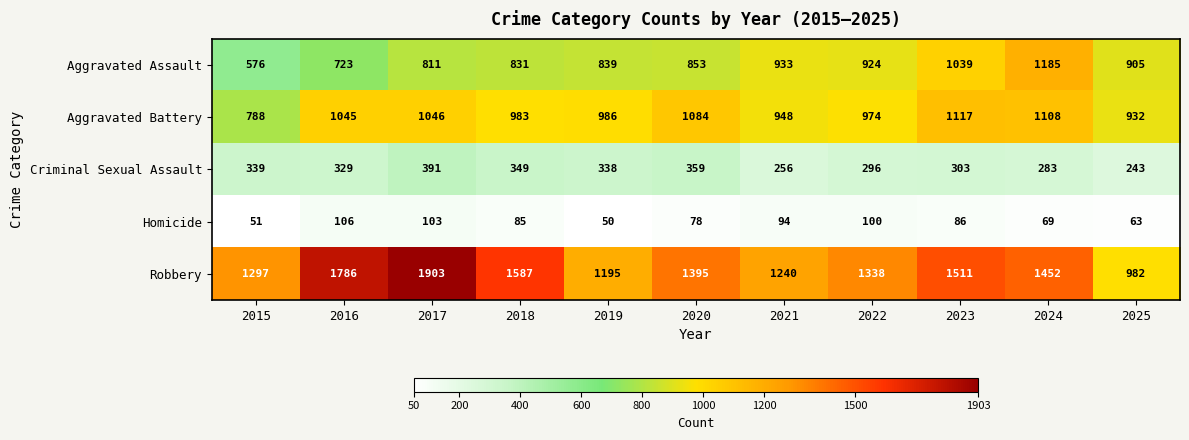

True or false: Homicide has a value of 30 at 2025.

False